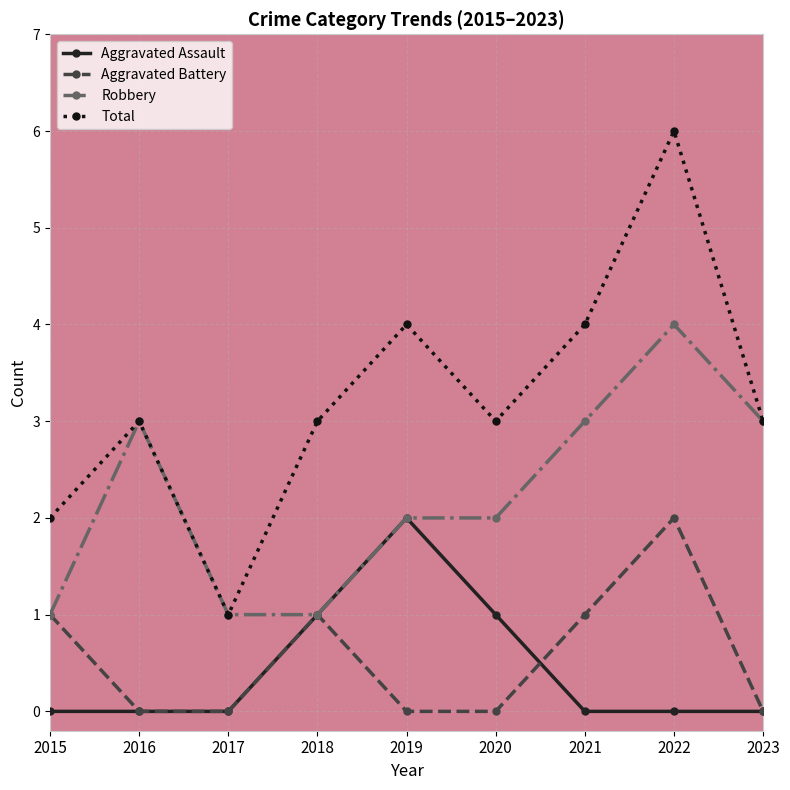

True or false: Robbery has a value of 5 at 2023.

False